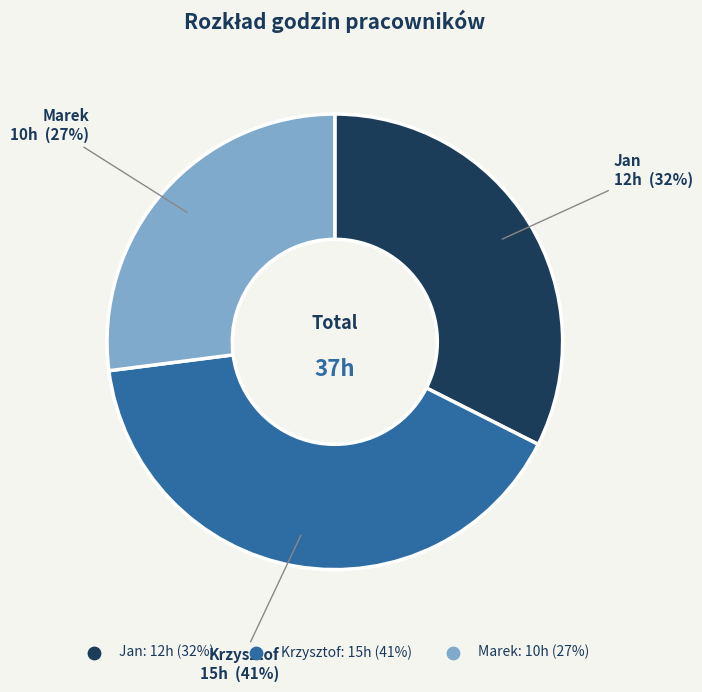

Does Krzysztof represent more than half of the total?

No